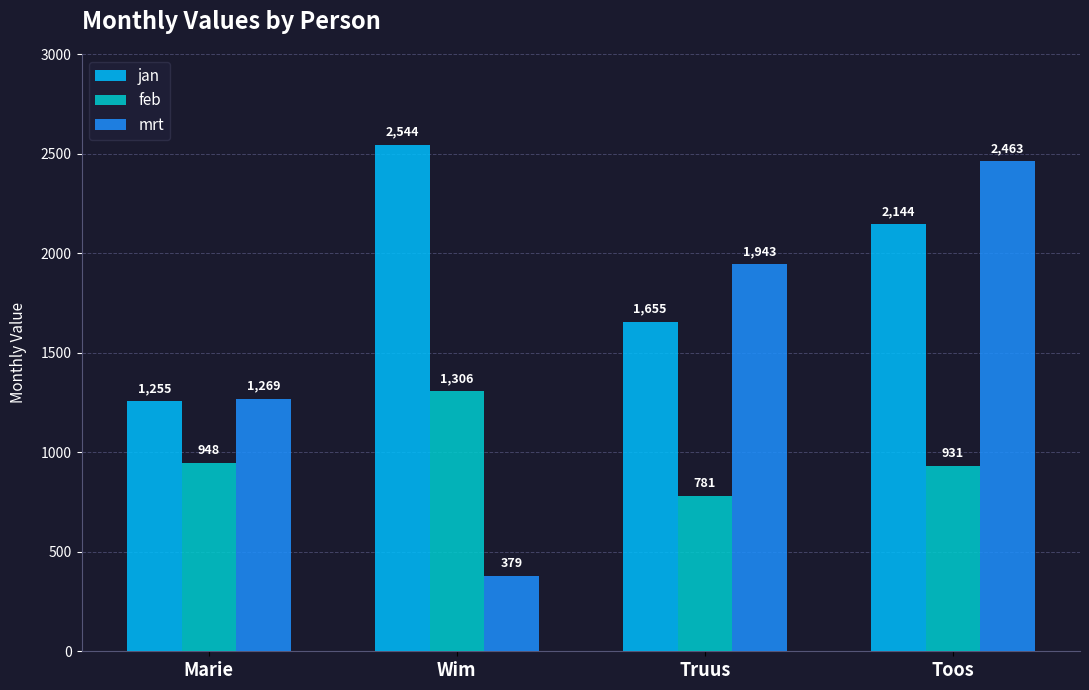

Between Truus and Toos, which series saw the biggest shift?

mrt